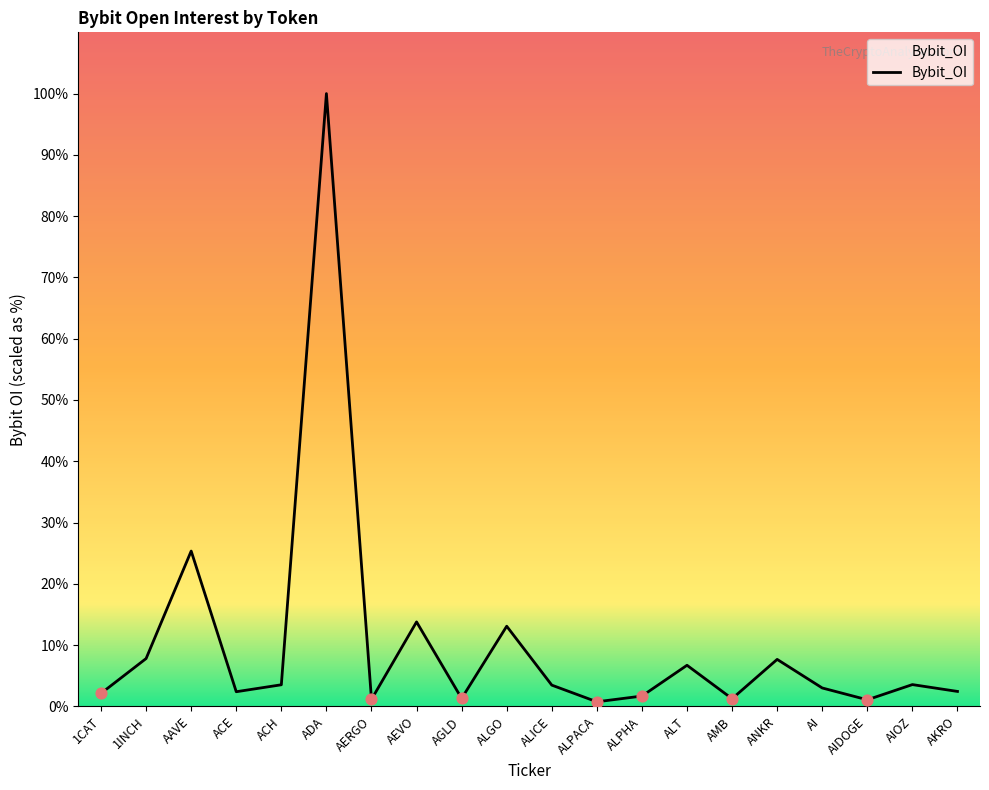

Is this an area chart (filled region under the line)?

Yes